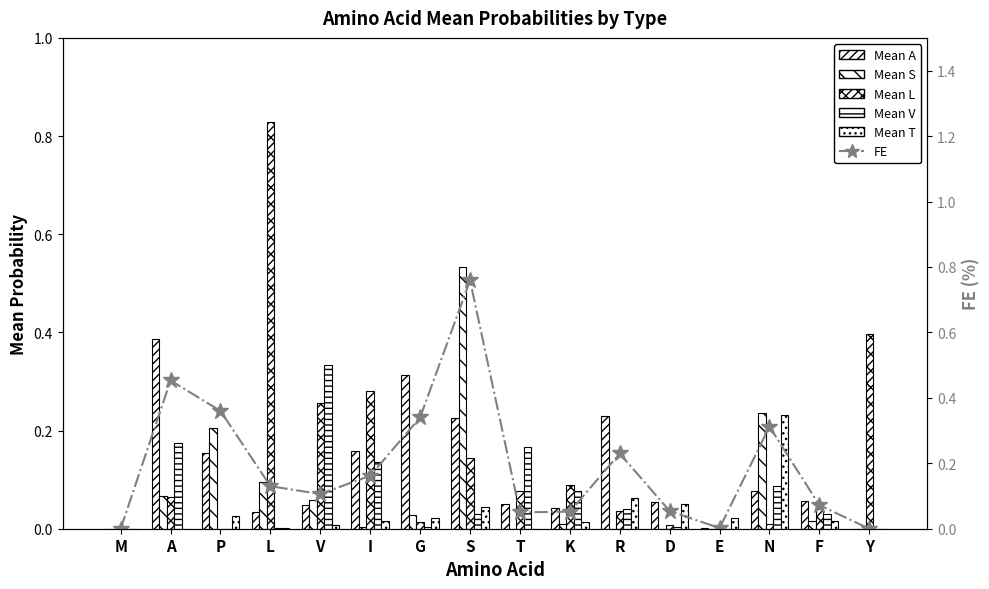

Where is Mean S nearest to the value 0?

M